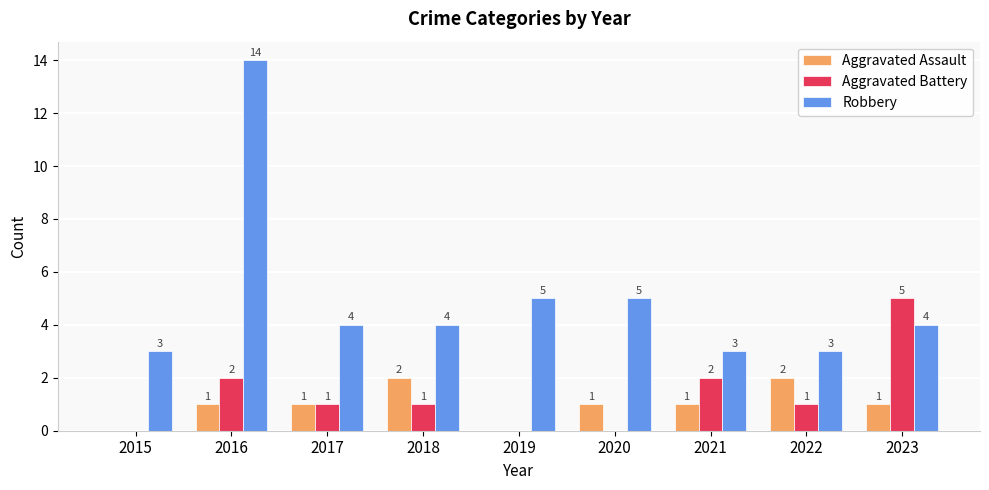

What is the sum of the Robbery values at 2016 and 2022?

17